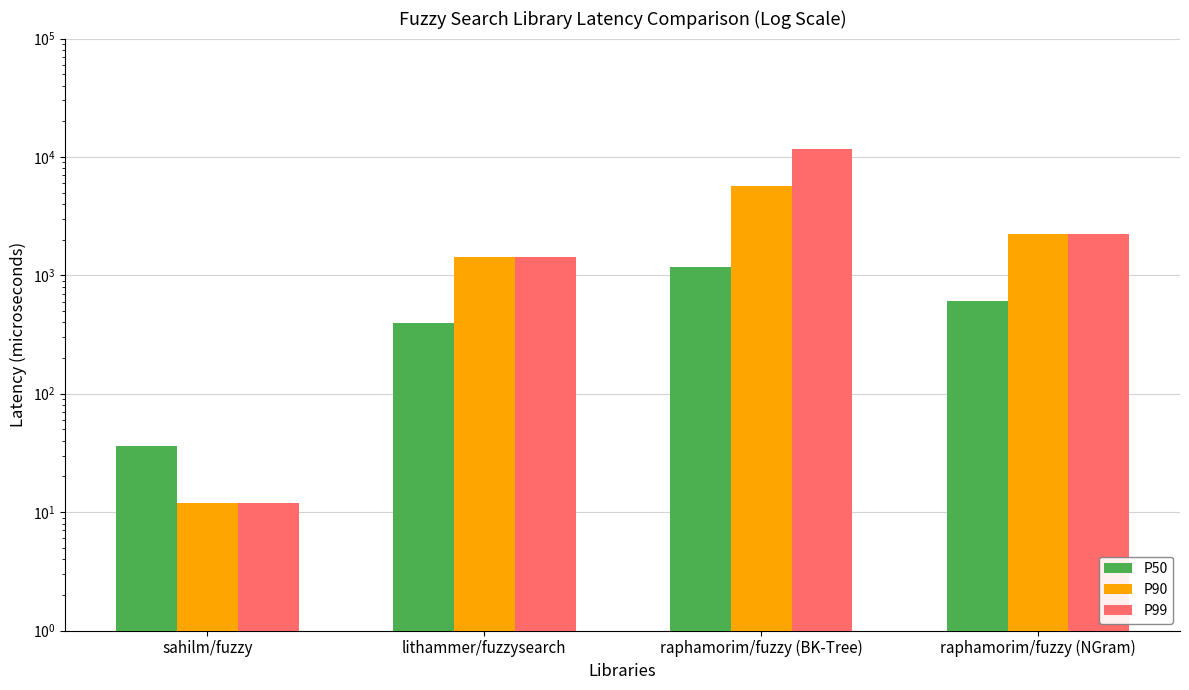

How many data points does each series have?

4